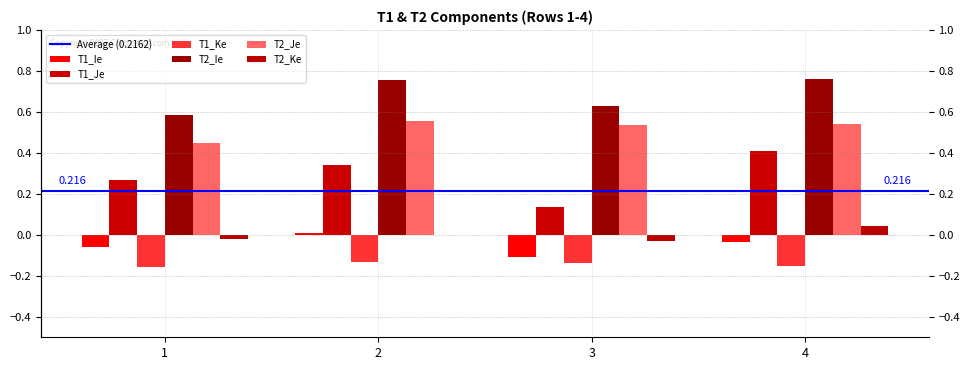

How many series are shown in this chart?

6